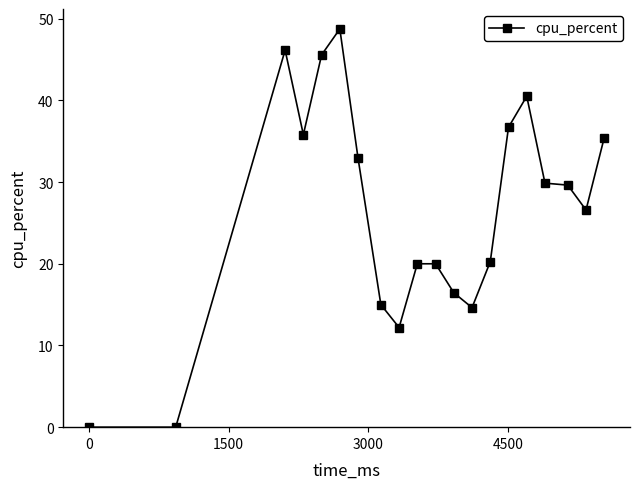

True or false: there are more than 1 points higher than both neighbors.

True